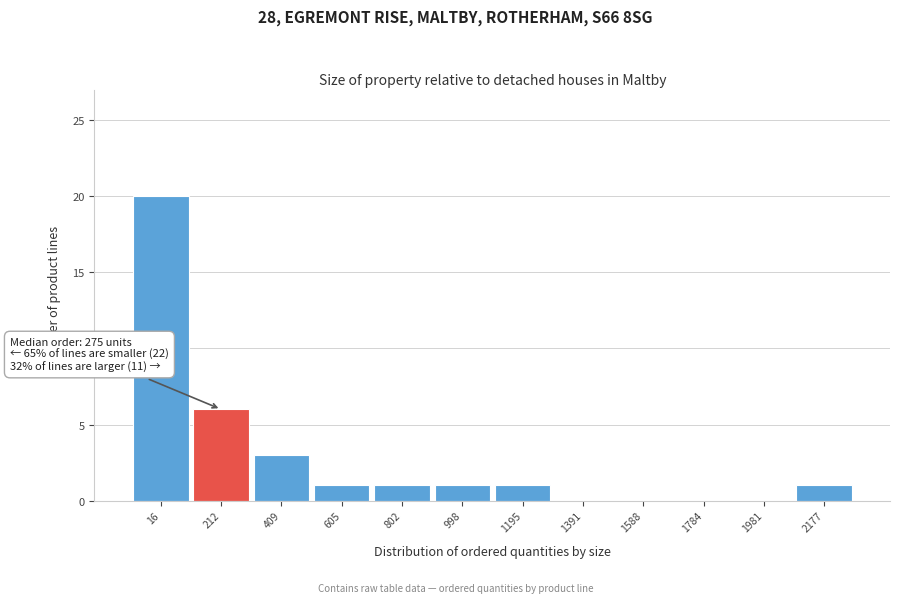

Reading left to right, extract all data points from this chart.

16=20	212=6	409=3	605=1	802=1	998=1	1195=1	1391=0	1588=0	1784=0	1981=0	2177=1